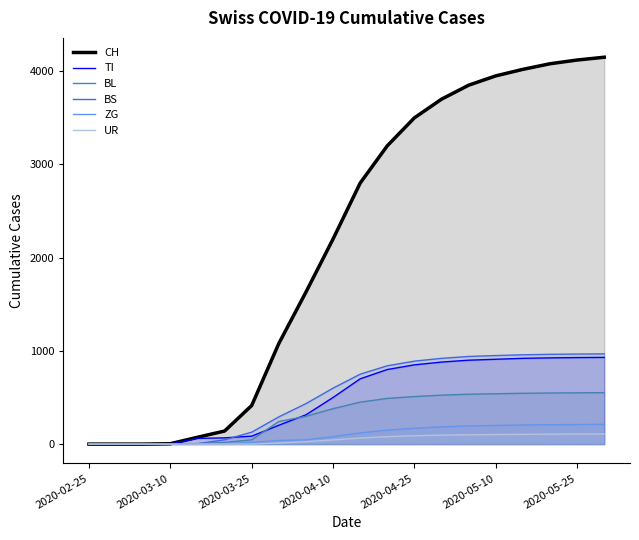

Count the number of data series in this chart.

6